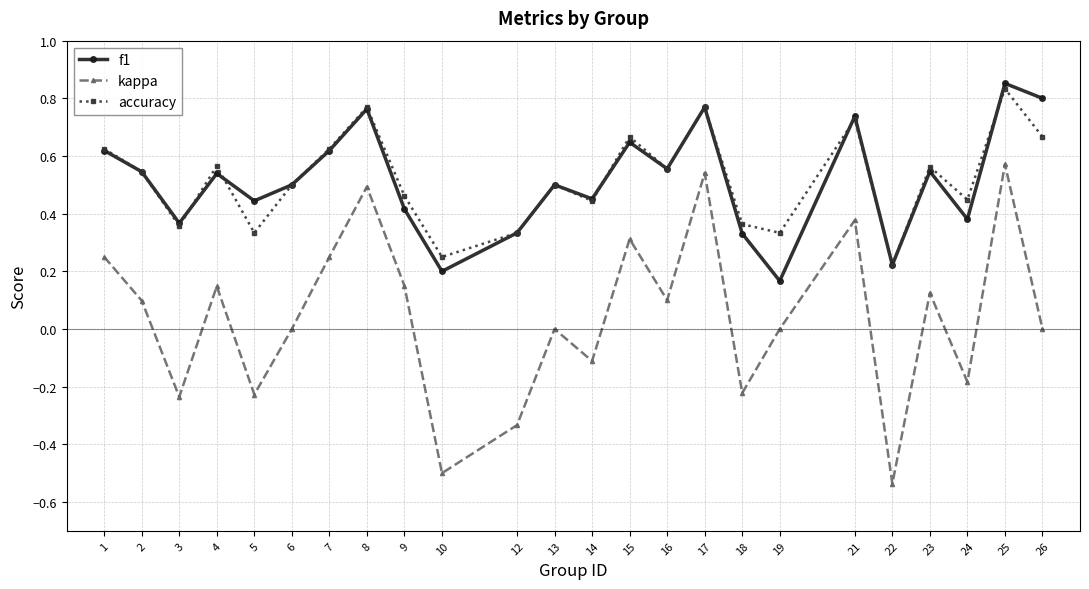

How many series are shown in this chart?

3